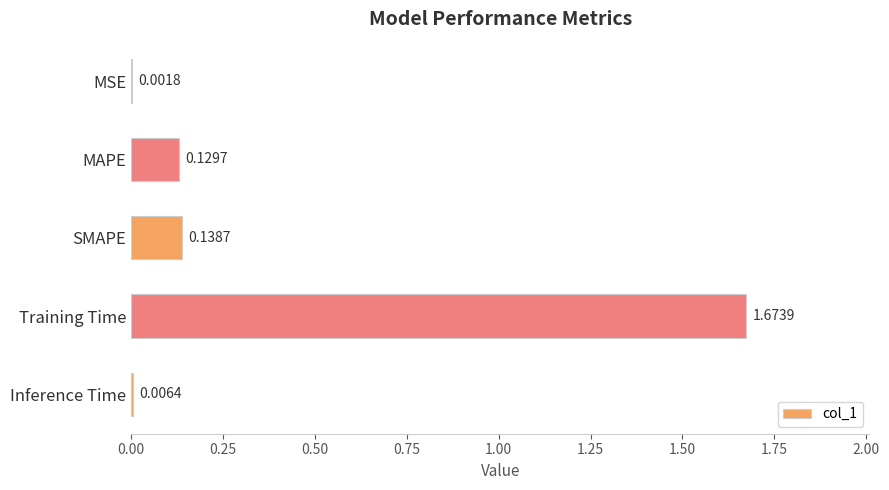

Between MSE and Training Time, which is larger?

Training Time